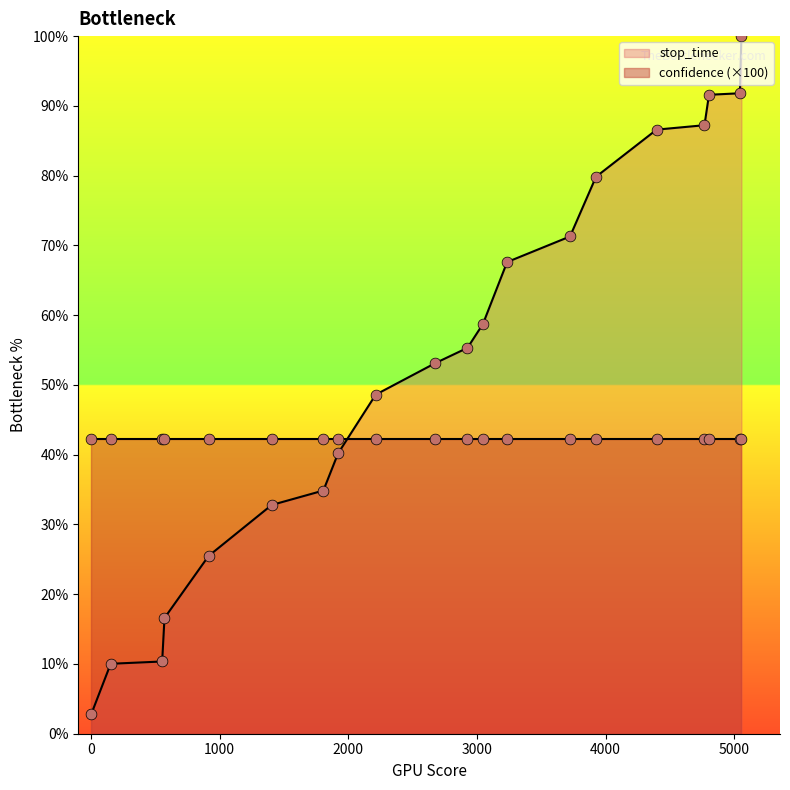

Approximately how many times larger is the value at 1920 compared to 5043?

0.4